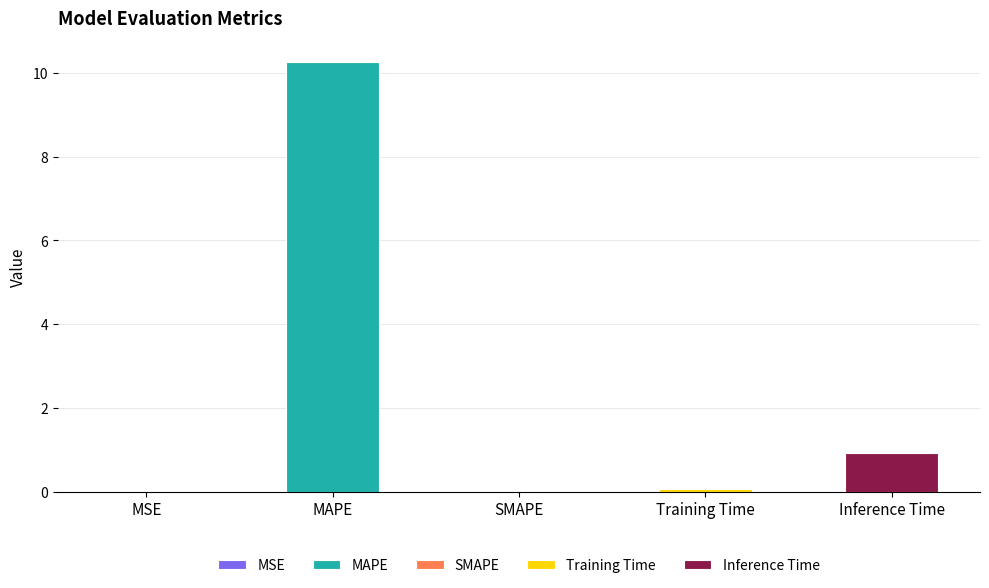

Count the number of categories in the chart.

5